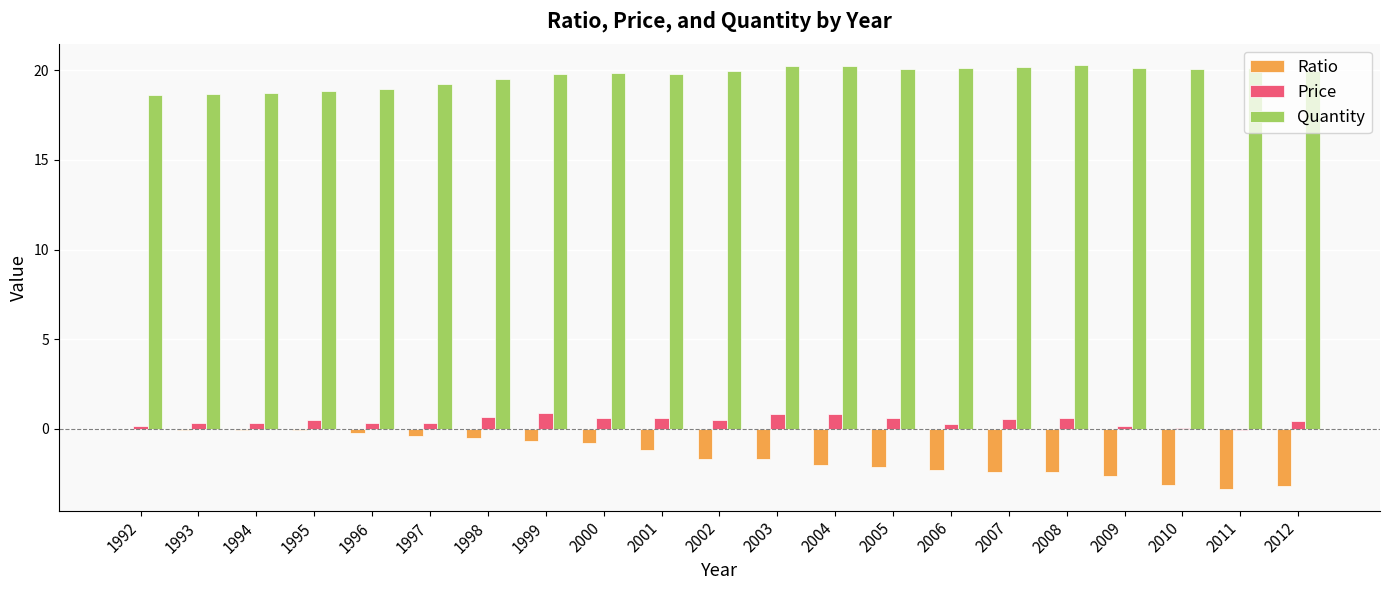

True or false: Ratio has a value of -0.0 at 1992.

True